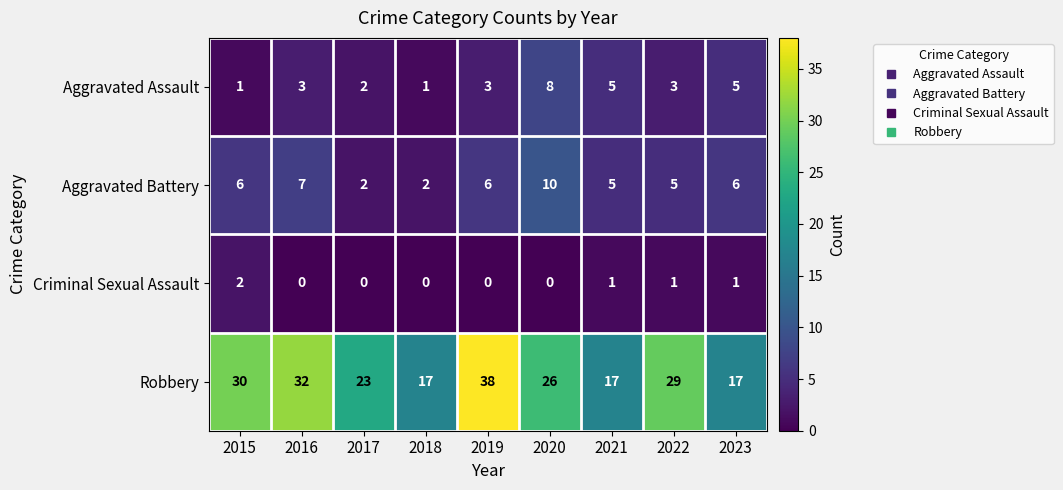

Which series has the widest spread of values?

Robbery